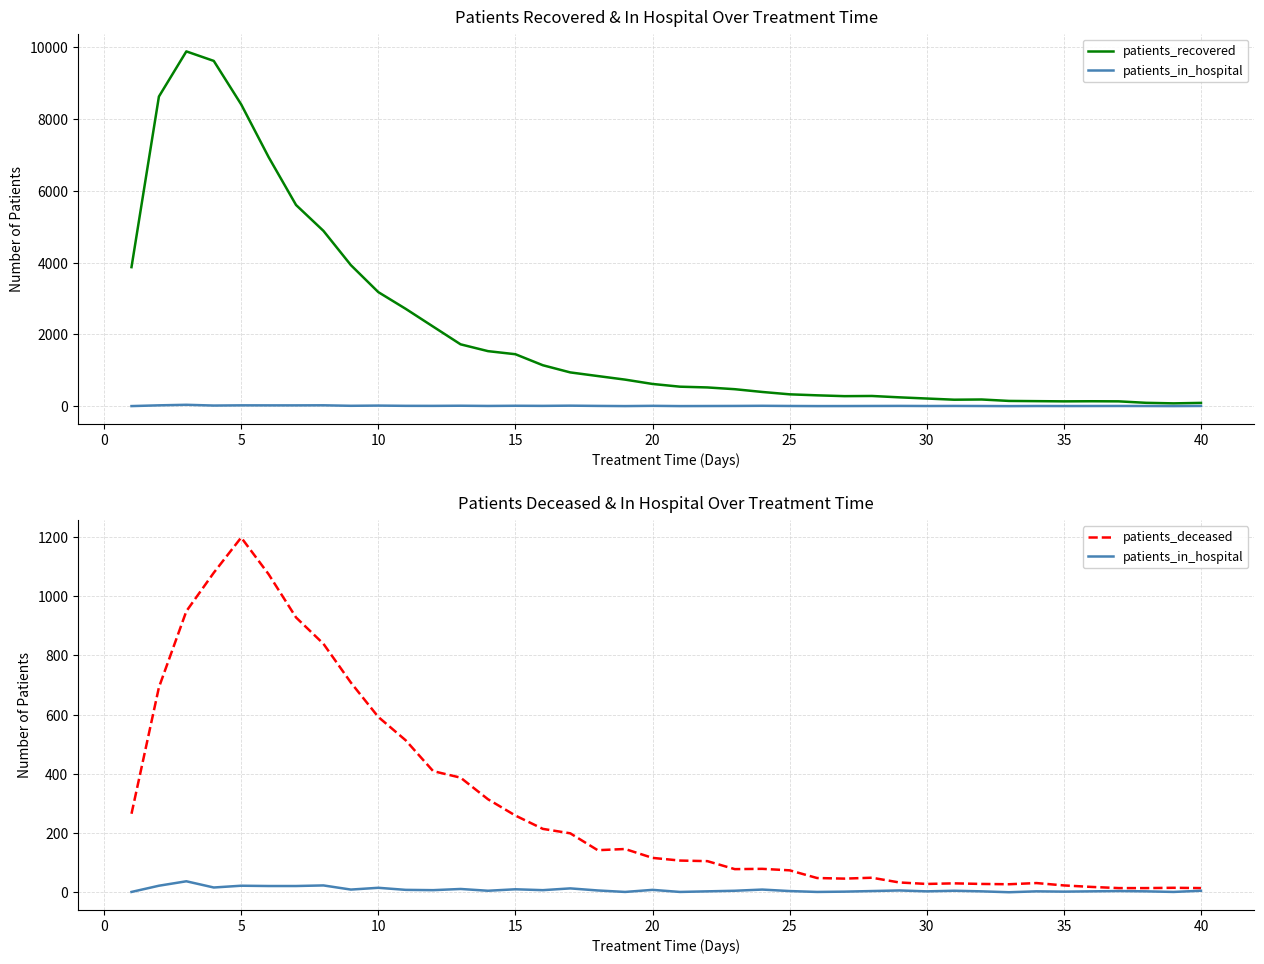

How many interior local peaks does the patients_recovered series have?

4